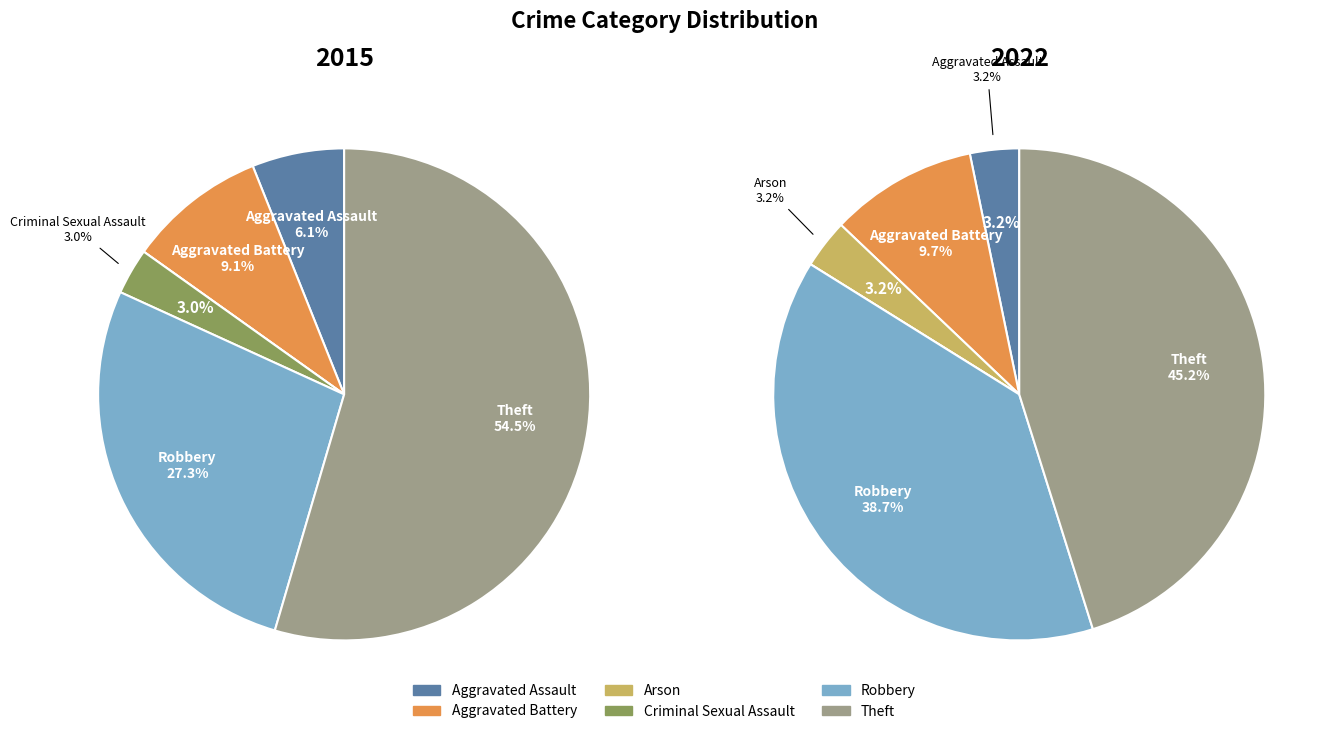

Is there any slice that represents more than half of the pie?

Yes